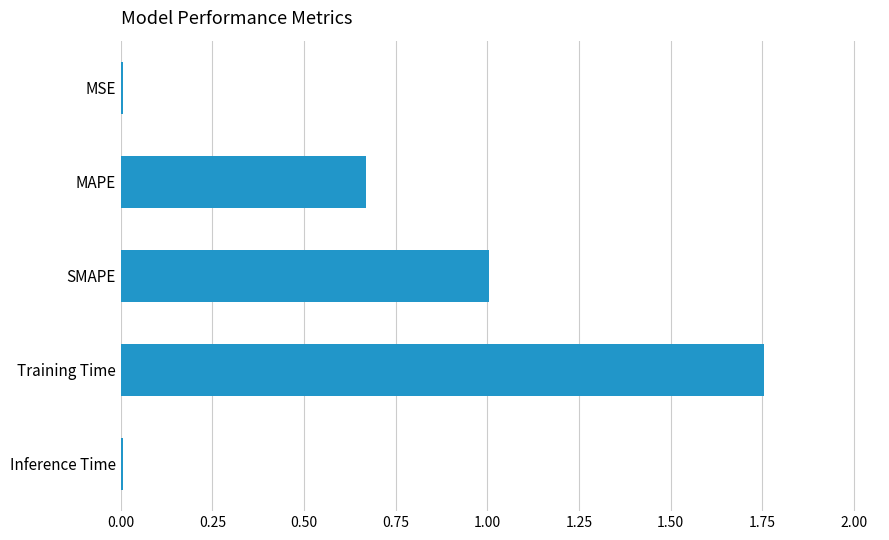

The value at Training Time is 0.8. True or false?

False